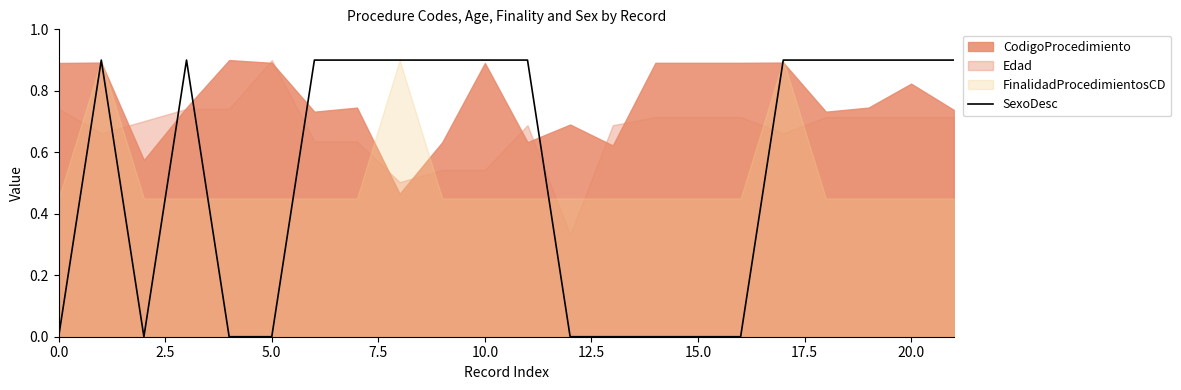

True or false: SexoDesc has a value of 0.9 at 10.0.

True